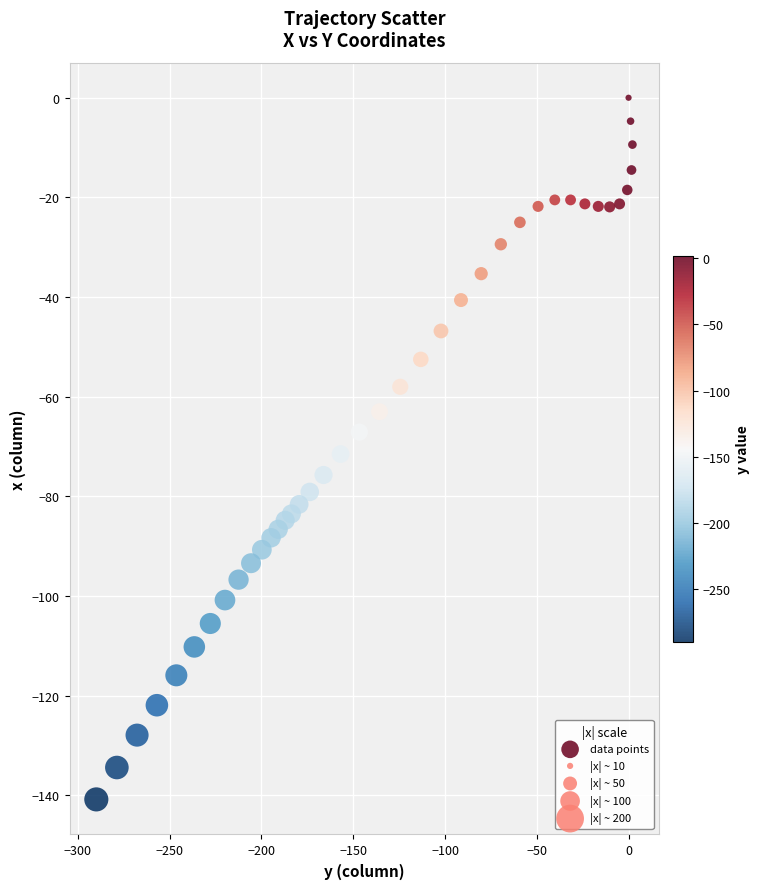

What is the range of Y values (max minus min)?

140.8